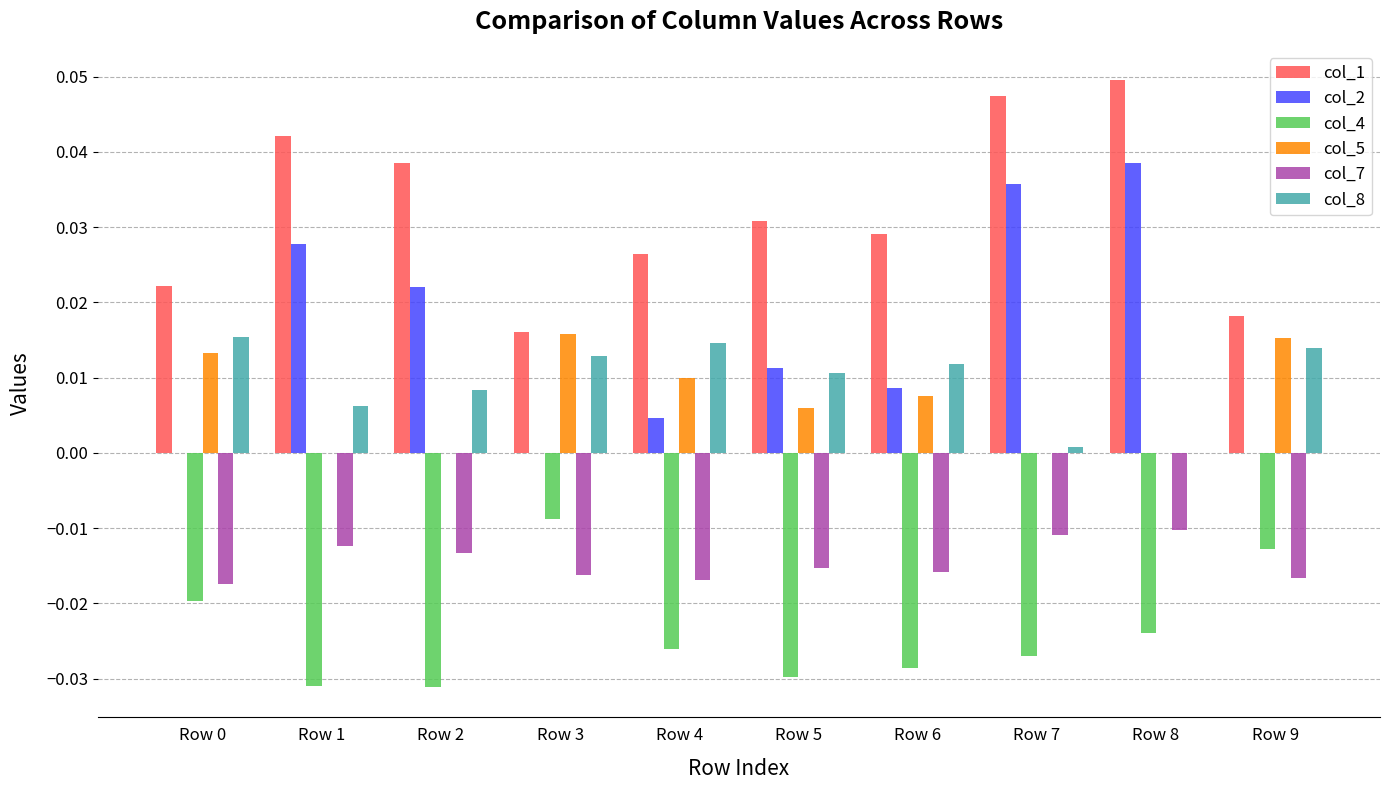

Is the value of col_2 at Row 4 greater than the value of col_7 at Row 2?

Yes